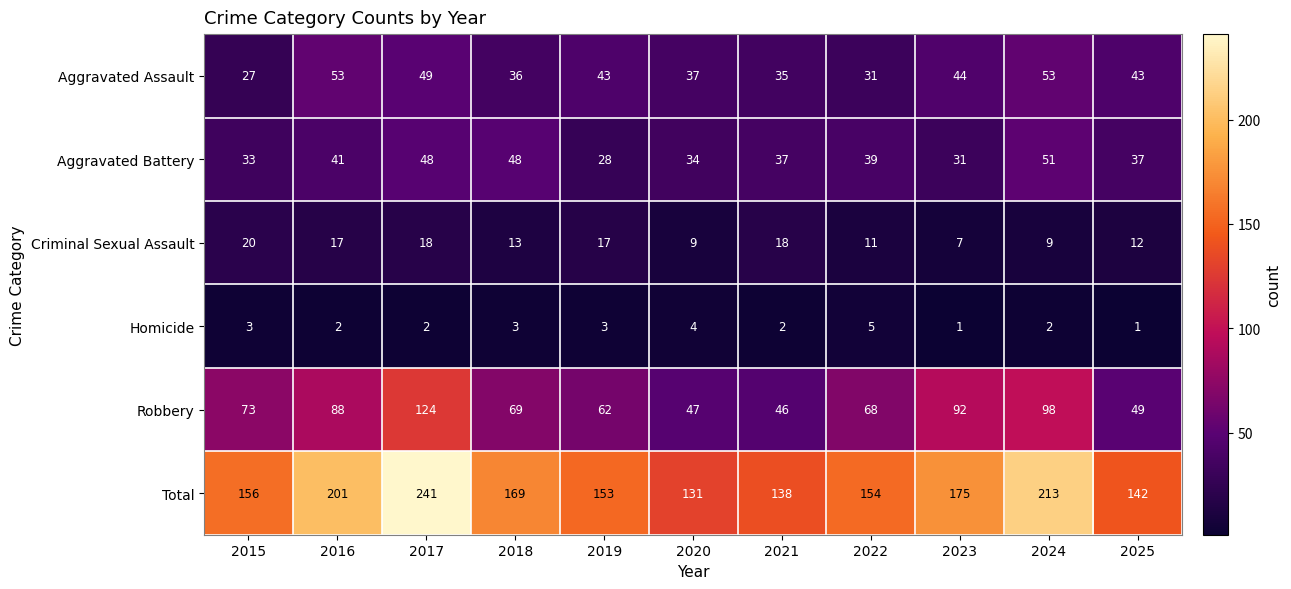

Which series has the largest range (max minus min)?

Total